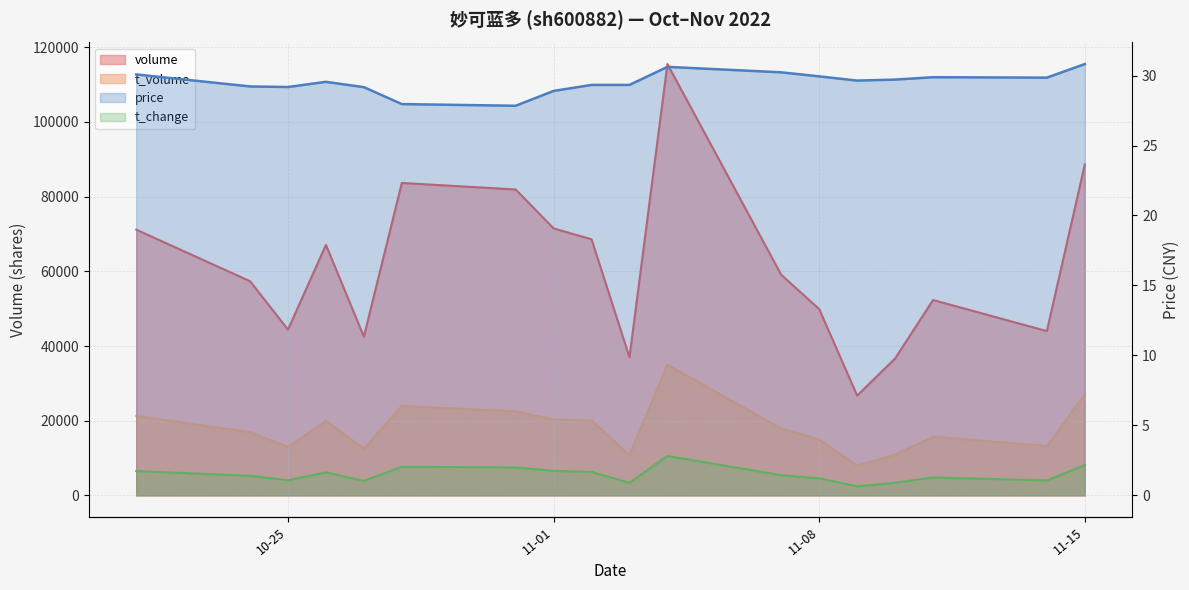

How many interior local peaks does the t_change series have?

4